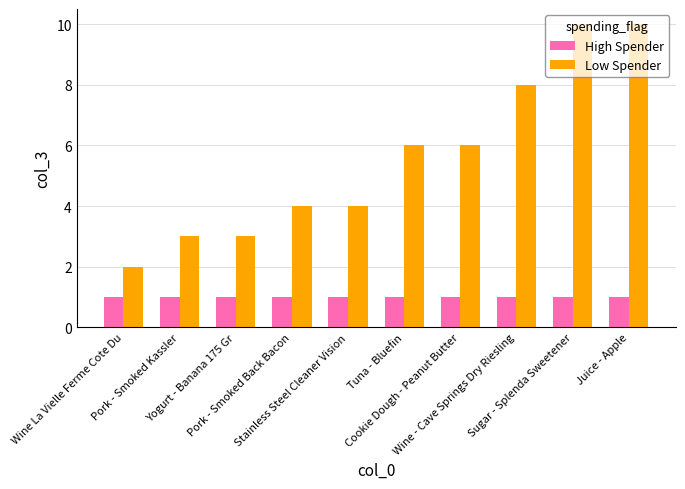

How many series are shown in this chart?

2